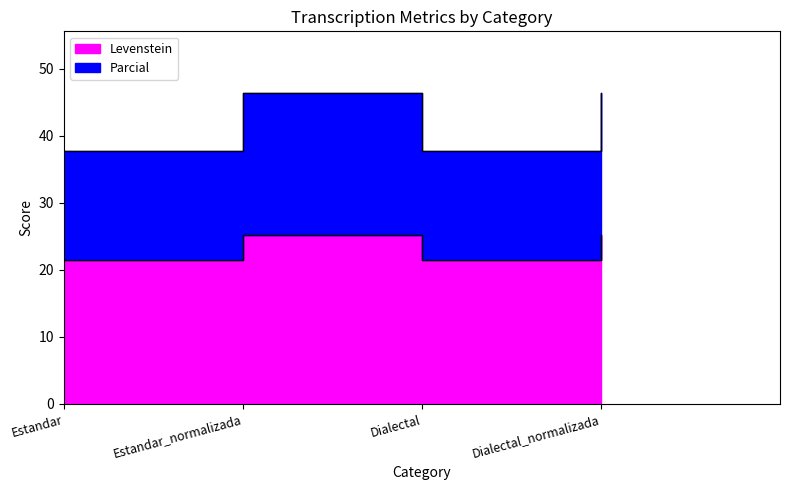

What is the maximum value shown in the chart?

46.3